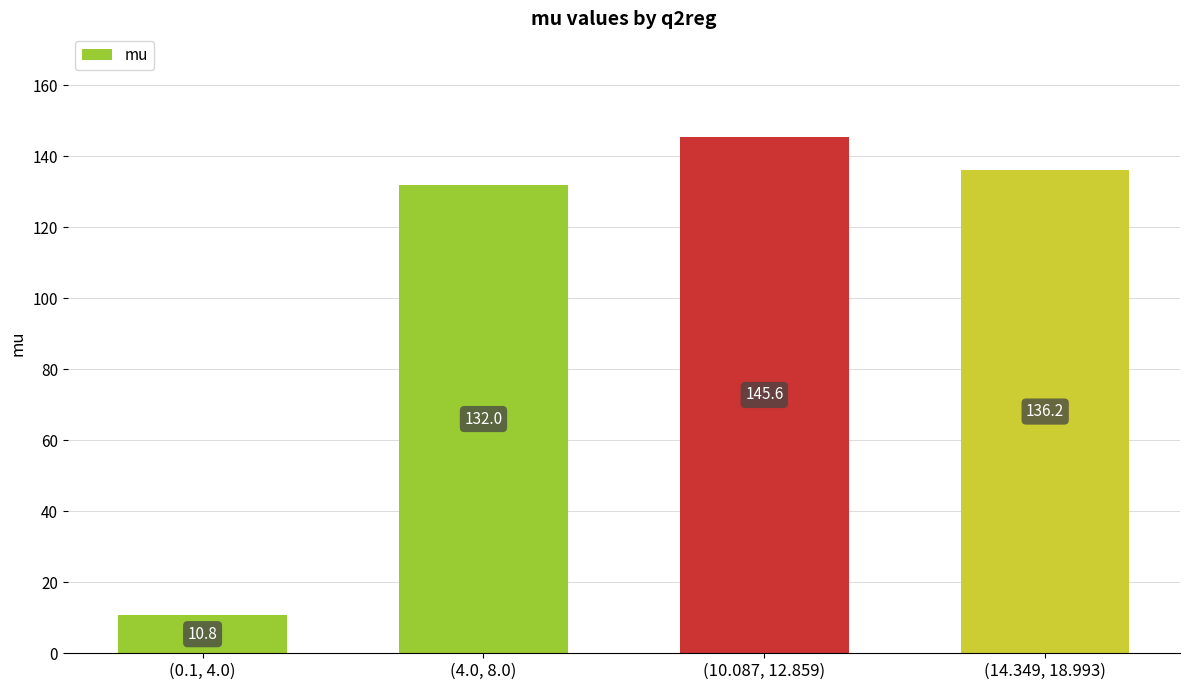

Reading left to right, what are all the values shown in this chart?

(0.1, 4.0)=10.8	(4.0, 8.0)=132.0	(10.087, 12.859)=145.6	(14.349, 18.993)=136.2